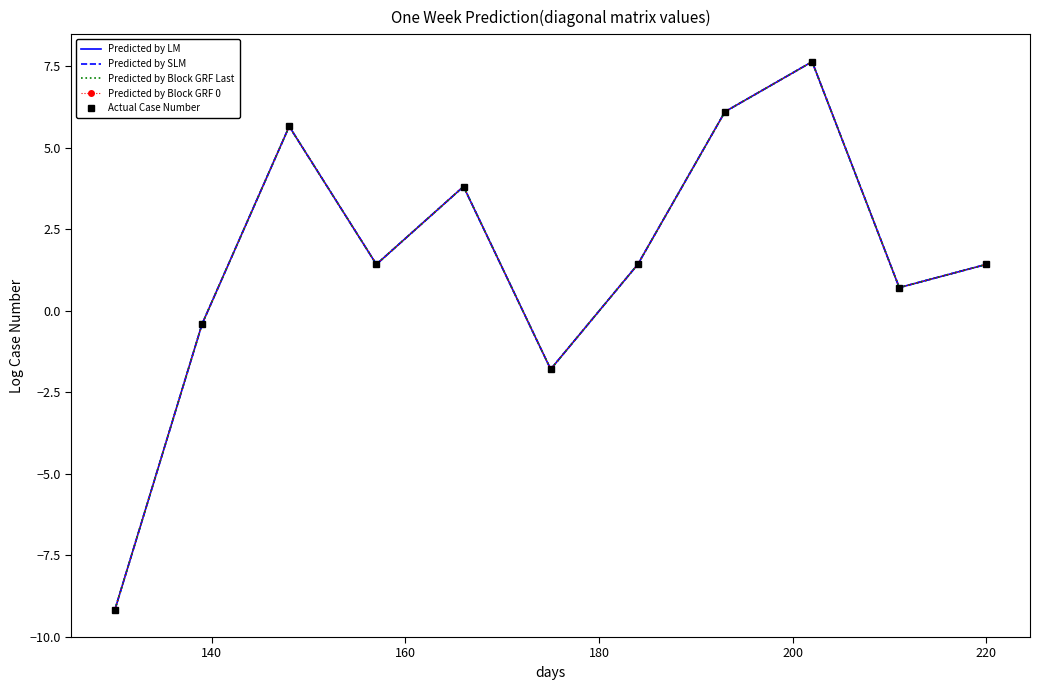

Reading left to right, extract all data points from this chart.

Predicted by LM: -9.2	-0.4	5.7	1.4	3.8	-1.8	1.4	6.1	7.6	0.7	1.4
Predicted by SLM: -9.2	-0.4	5.7	1.4	3.8	-1.8	1.4	6.1	7.6	0.7	1.4
Predicted by Block GRF Last: -9.2	-0.4	5.7	1.4	3.8	-1.8	1.4	6.1	7.6	0.7	1.4
Predicted by Block GRF 0: -9.2	-0.4	5.7	1.4	3.8	-1.8	1.4	6.1	7.6	0.7	1.4
Actual Case Number: -9.2	-0.4	5.7	1.4	3.8	-1.8	1.4	6.1	7.6	0.7	1.4